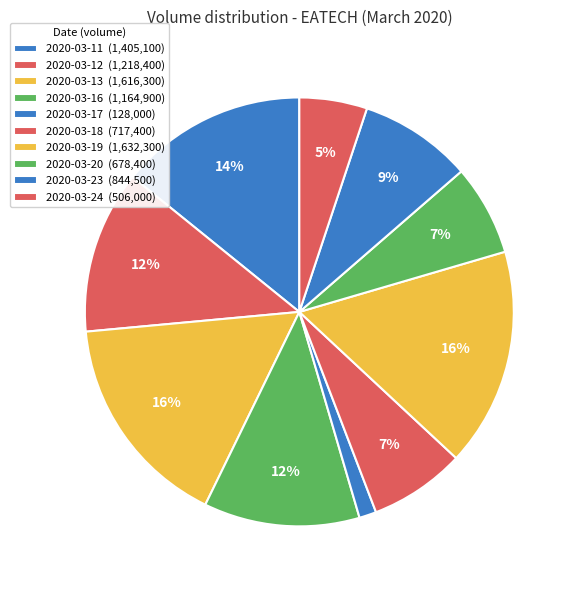

Does any single category account for the majority?

No